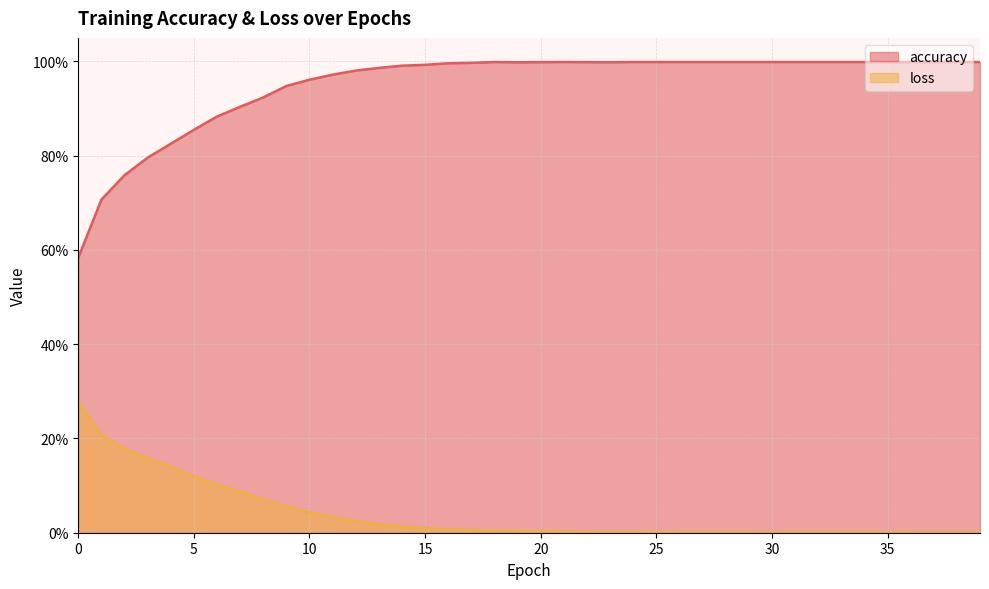

Rank the series at 24 from highest to lowest value.

accuracy, loss